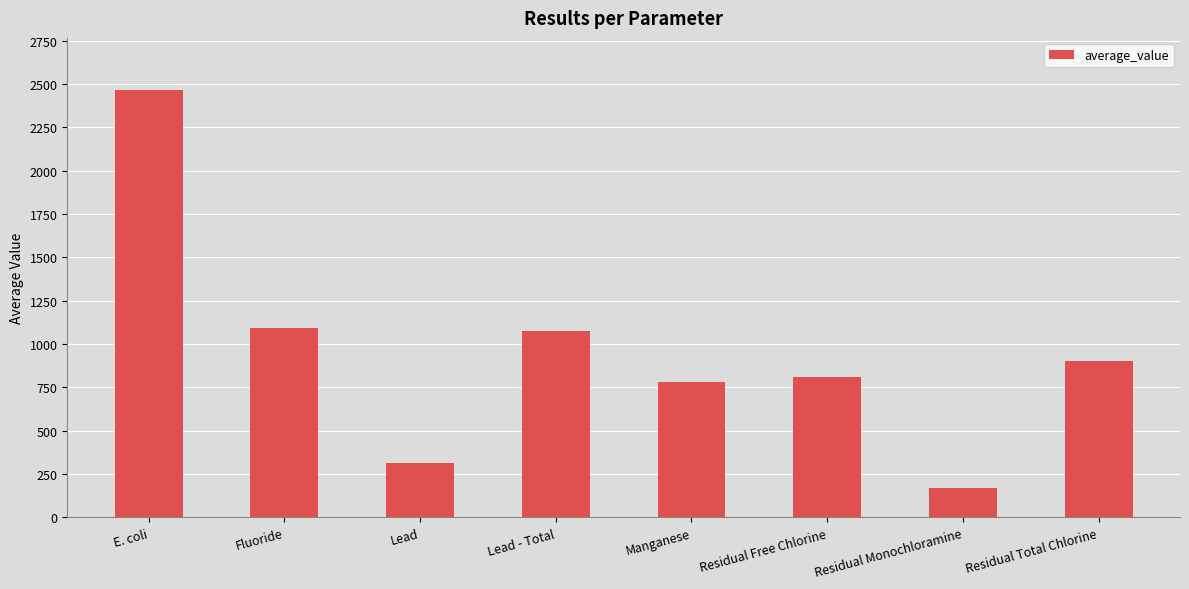

Approximately how many times larger is the value at Residual Total Chlorine compared to Fluoride?

0.8